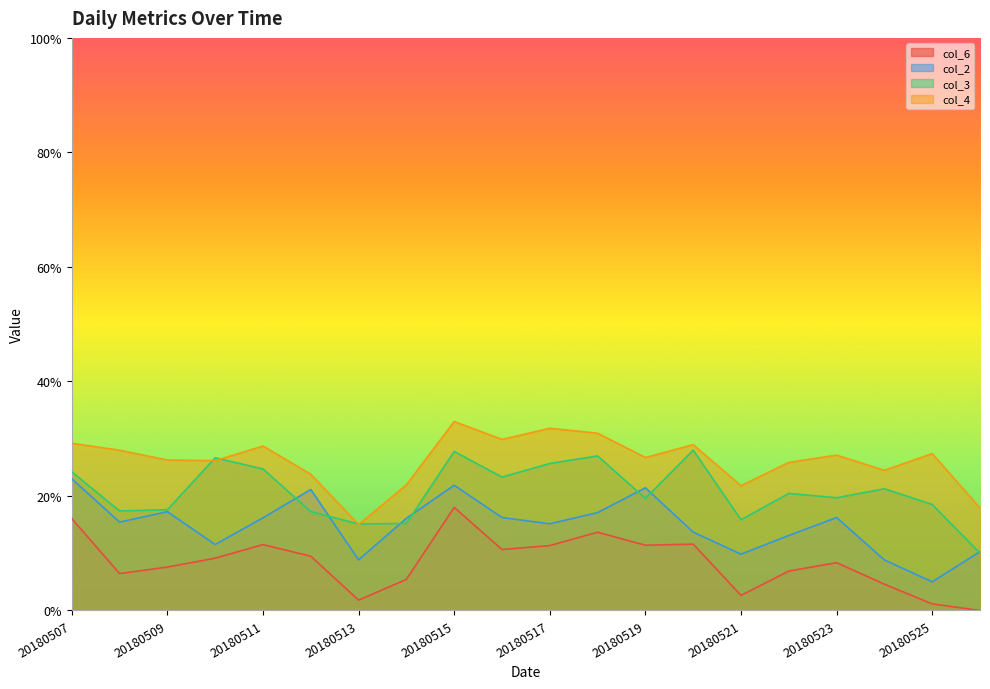

Read the col_3 value at 20180519.

0.2